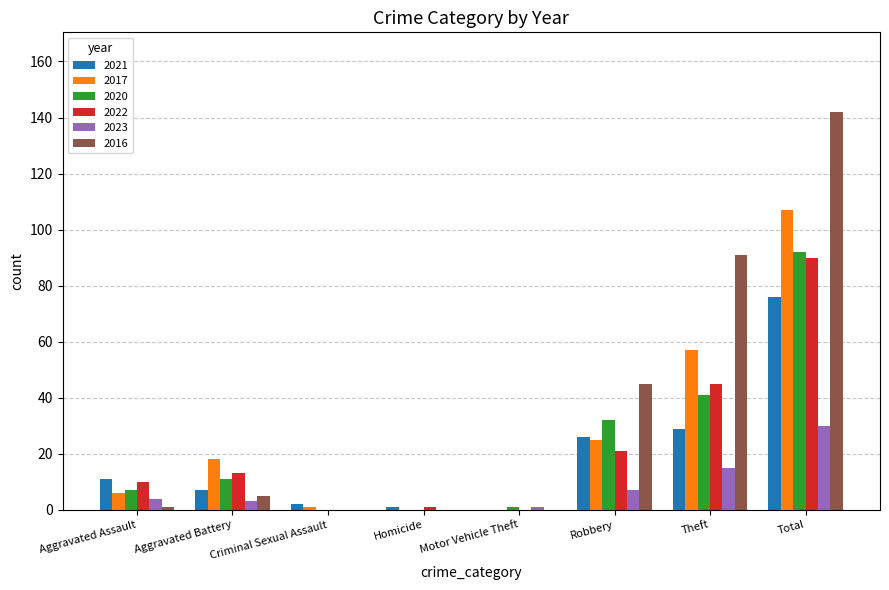

What is the average value of the 2020 series?

23